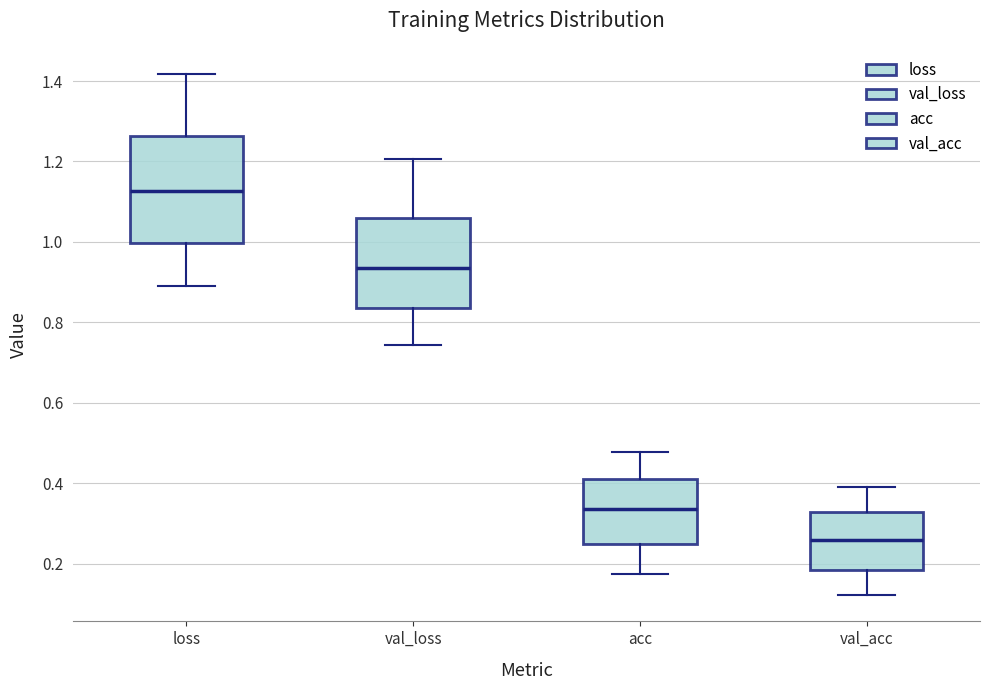

Reading left to right, read every box against the y-axis: the position of its median line, the range the box covers, and the ends of its whiskers. The values are not printed on the chart, so give them approximately, as read against the axis.

loss: median 1.12, box 1.00 to 1.26, whiskers 0.88 to 1.42
val_loss: median 0.94, box 0.84 to 1.06, whiskers 0.74 to 1.20
acc: median 0.34, box 0.24 to 0.40, whiskers 0.18 to 0.48
val_acc: median 0.26, box 0.18 to 0.32, whiskers 0.12 to 0.38